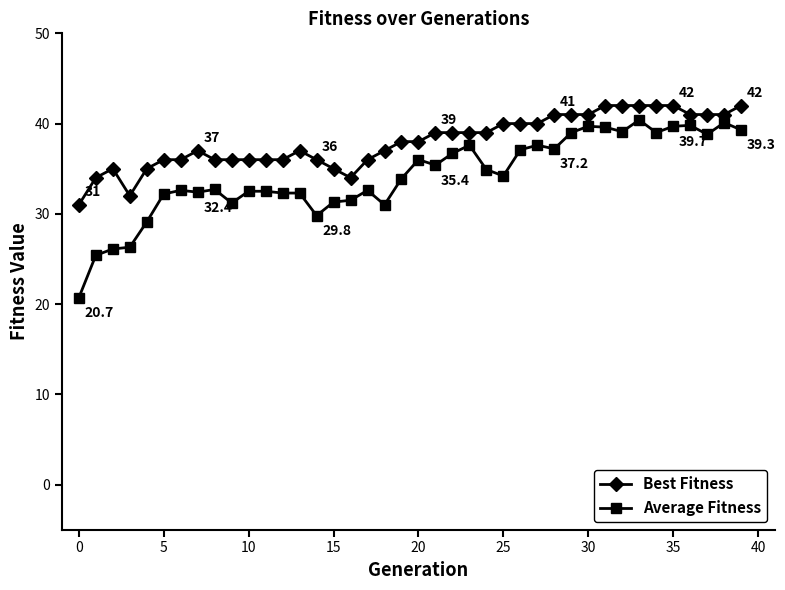

What are all the series names shown in the legend?

Best Fitness, Average Fitness